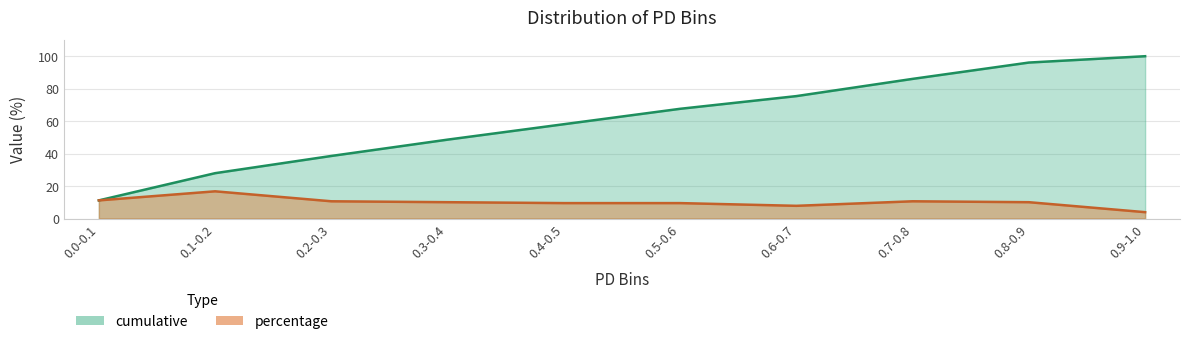

At which label is cumulative closest to 55?

0.4-0.5